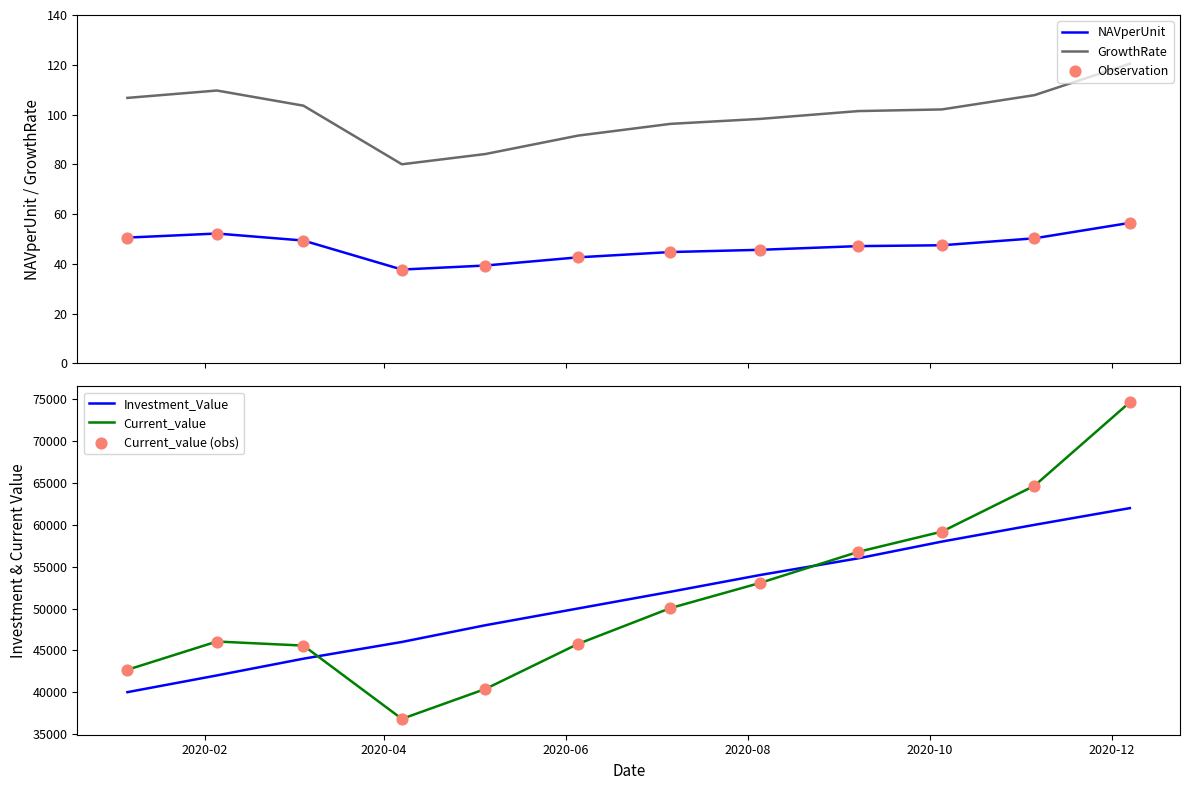

True or false: GrowthRate and NAVperUnit intersect in this chart.

False